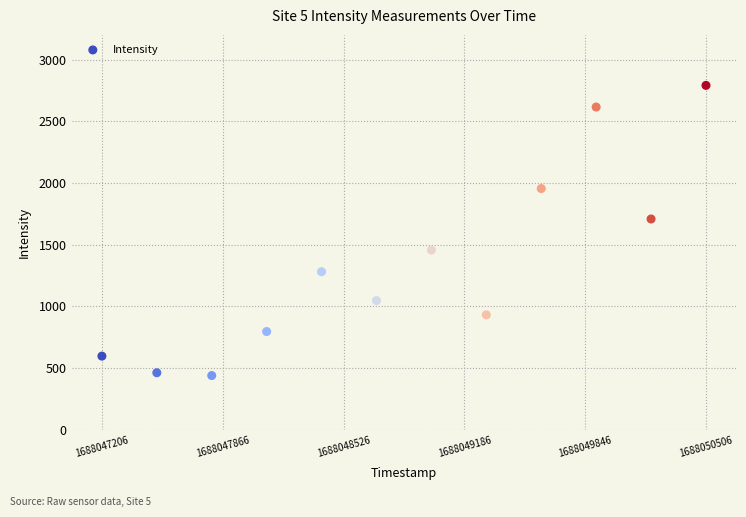

What is the range of X values (max minus min)?

3300.0